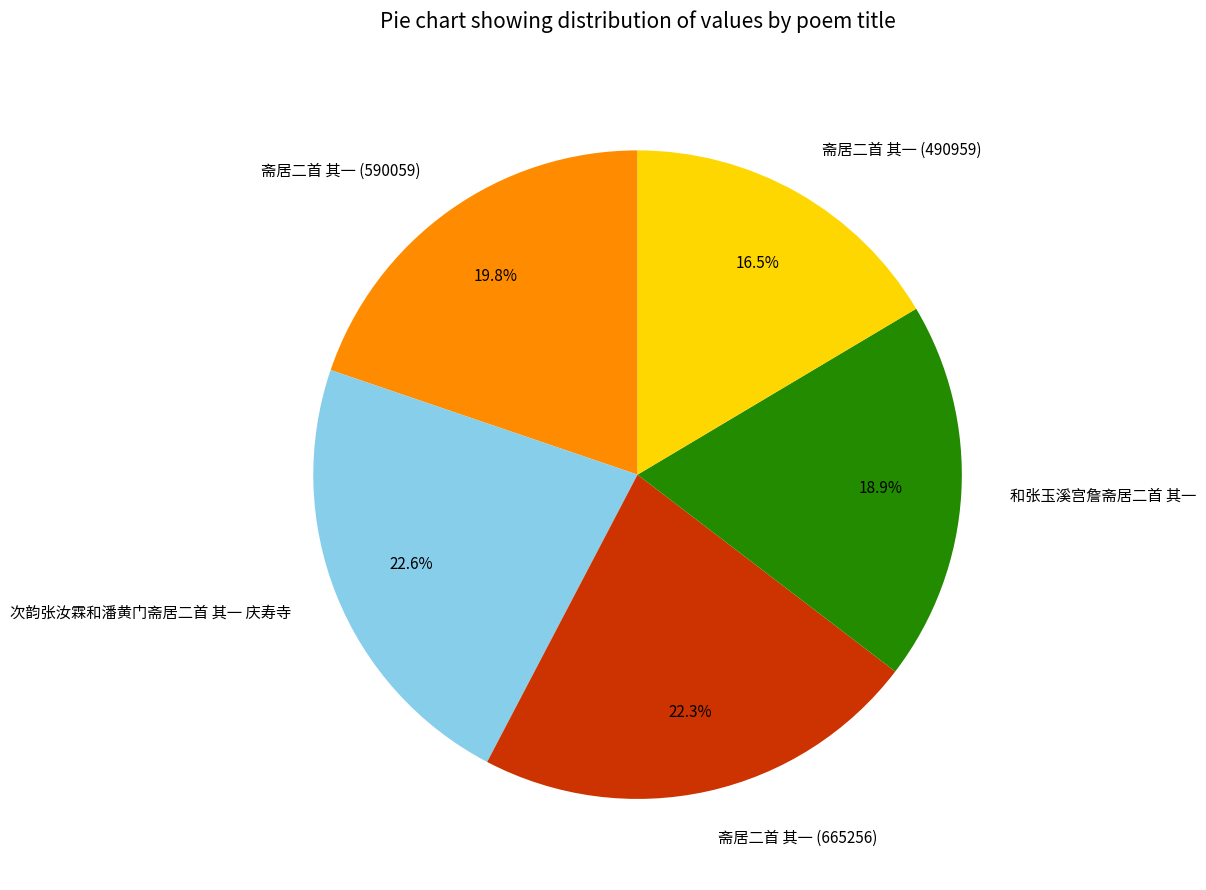

The 斋居二首 其一 (590059) slice represents 20% of the pie. True or false?

True